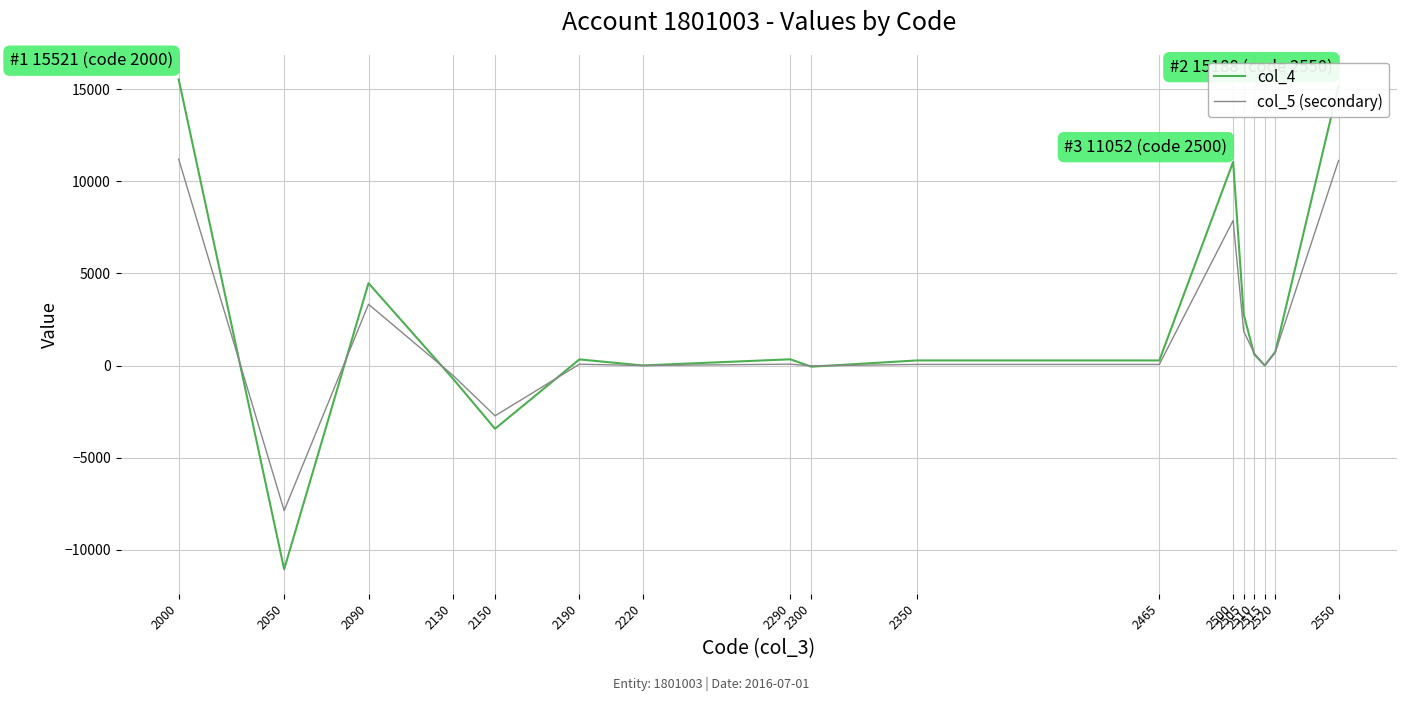

The value of col_4 at 2550 is 15188. True or false?

True